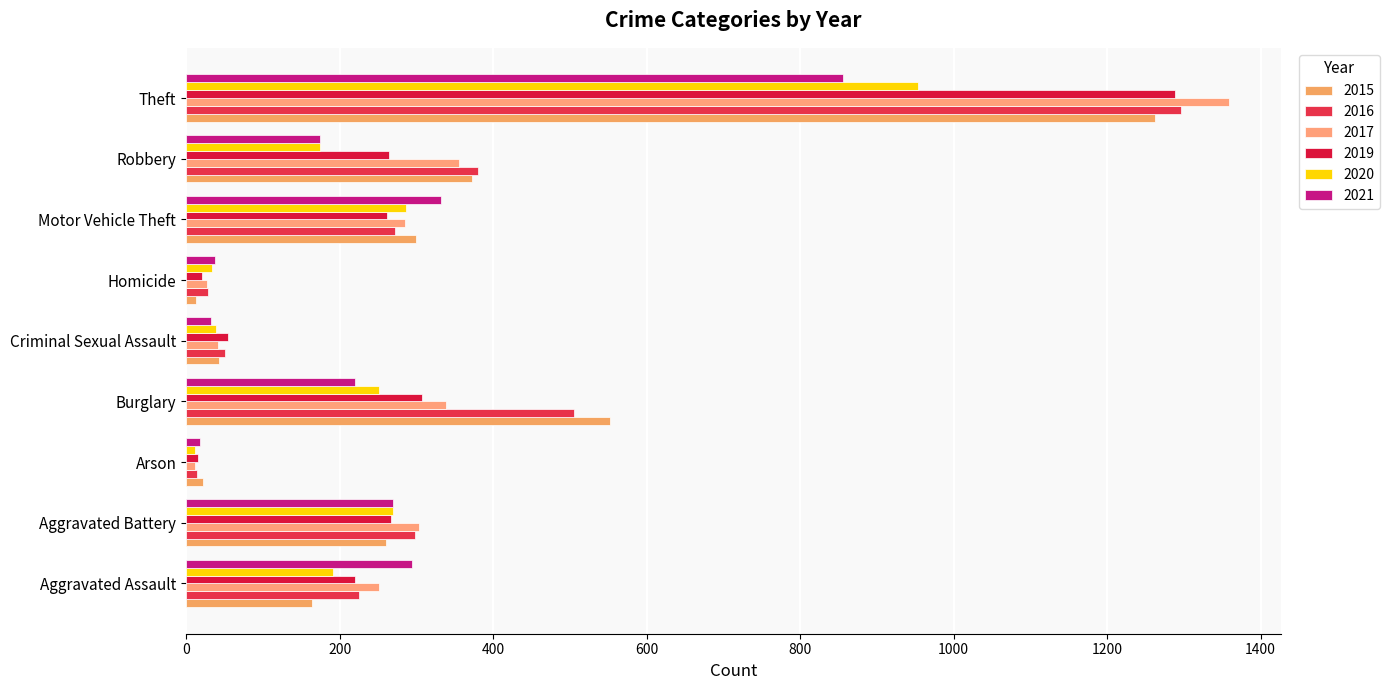

What is the sum of the 2021 values at Arson and Aggravated Assault?

313